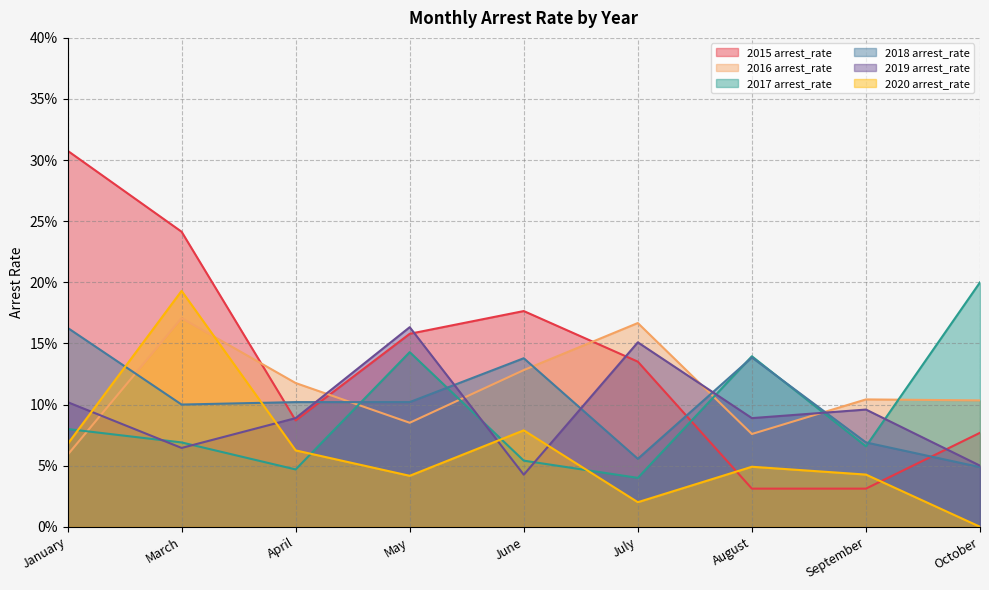

What is the label of the 6th point from the left?

July